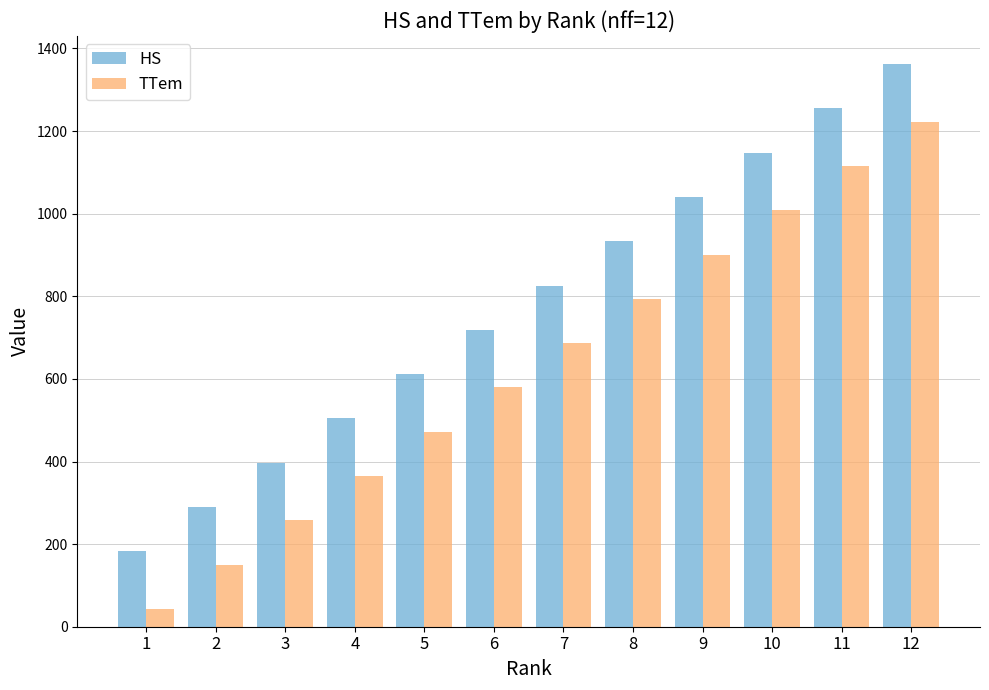

What is the total value across all series at 3?

655.1